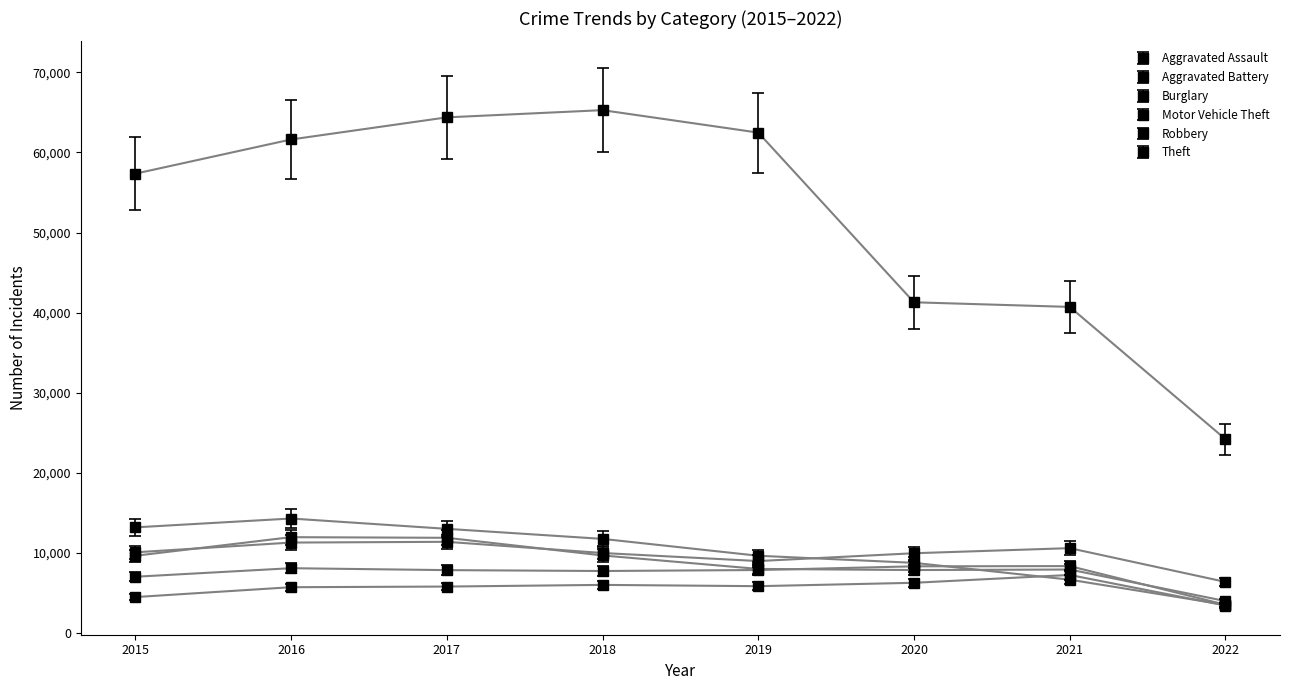

Which series has the largest range (max minus min)?

Theft